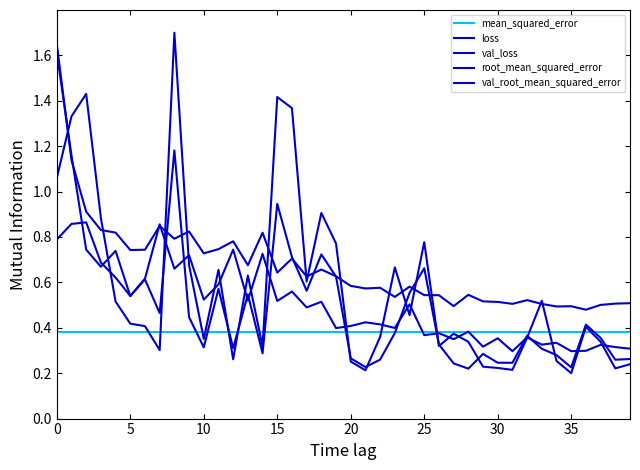

Which series has the largest range (max minus min)?

val_loss